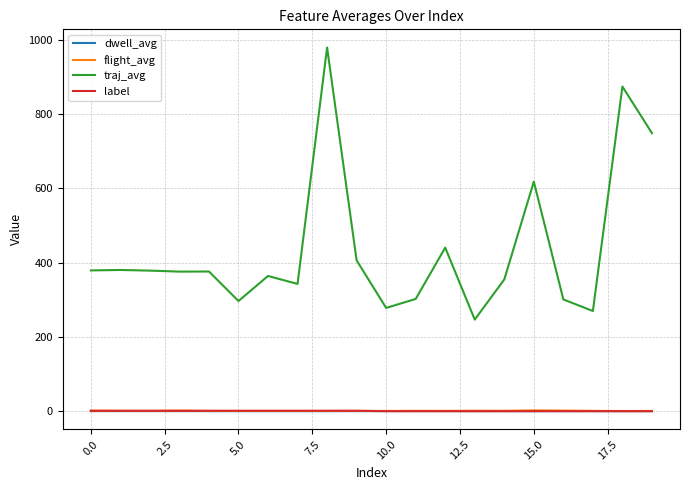

What is the maximum value shown in the chart?

979.6